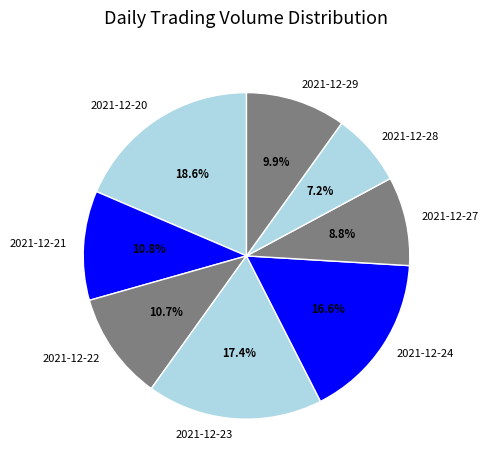

The 2021-12-27 slice represents 9% of the pie. True or false?

True